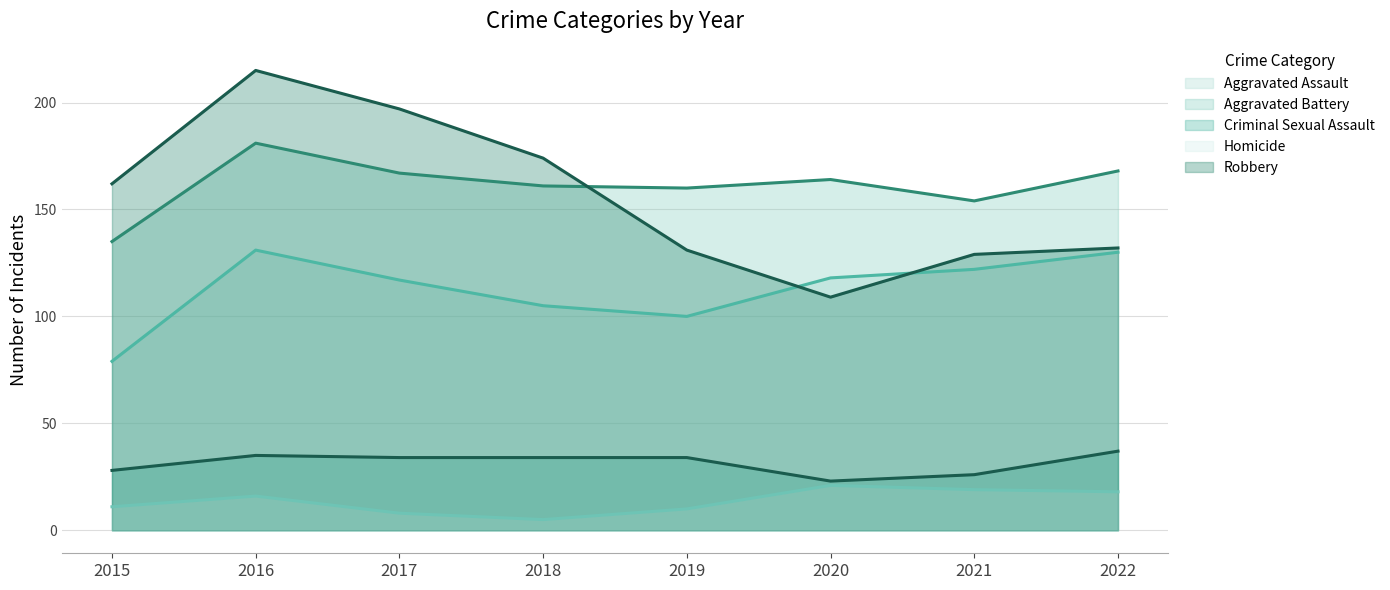

What are all the series names shown in the legend?

Aggravated Assault, Aggravated Battery, Criminal Sexual Assault, Homicide, Robbery